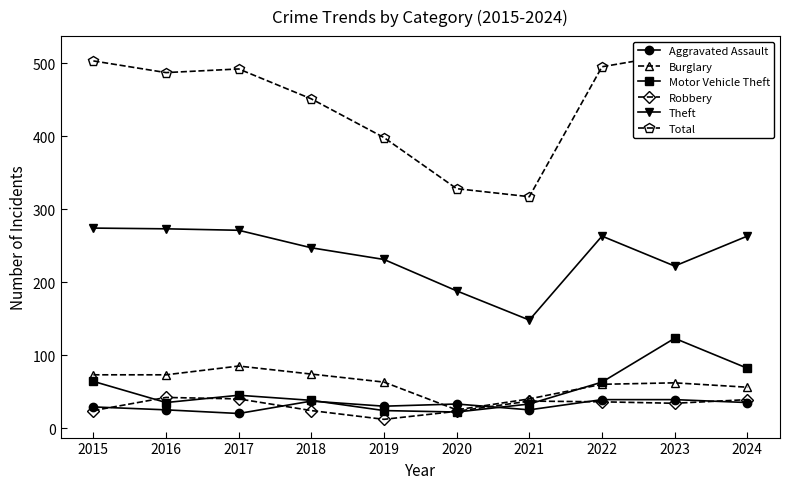

At which category does Theft reach its first local peak?

2022